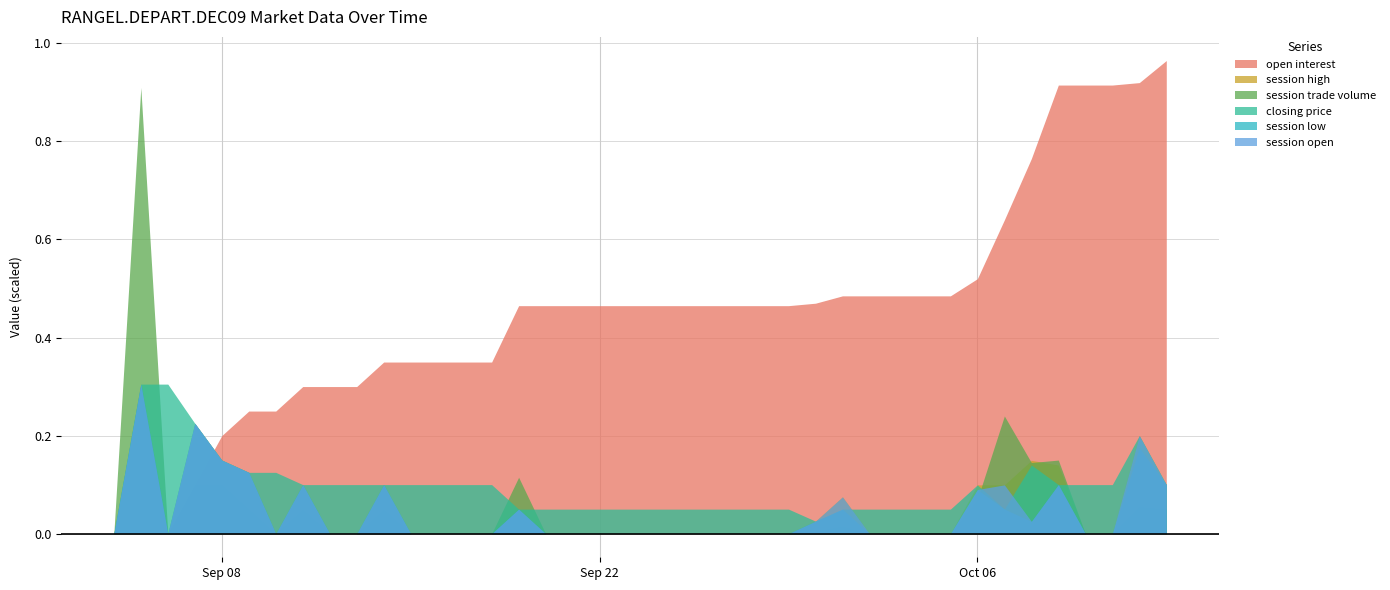

The session trade volume series shows 0.0 at 2009-09-27. True or false?

True